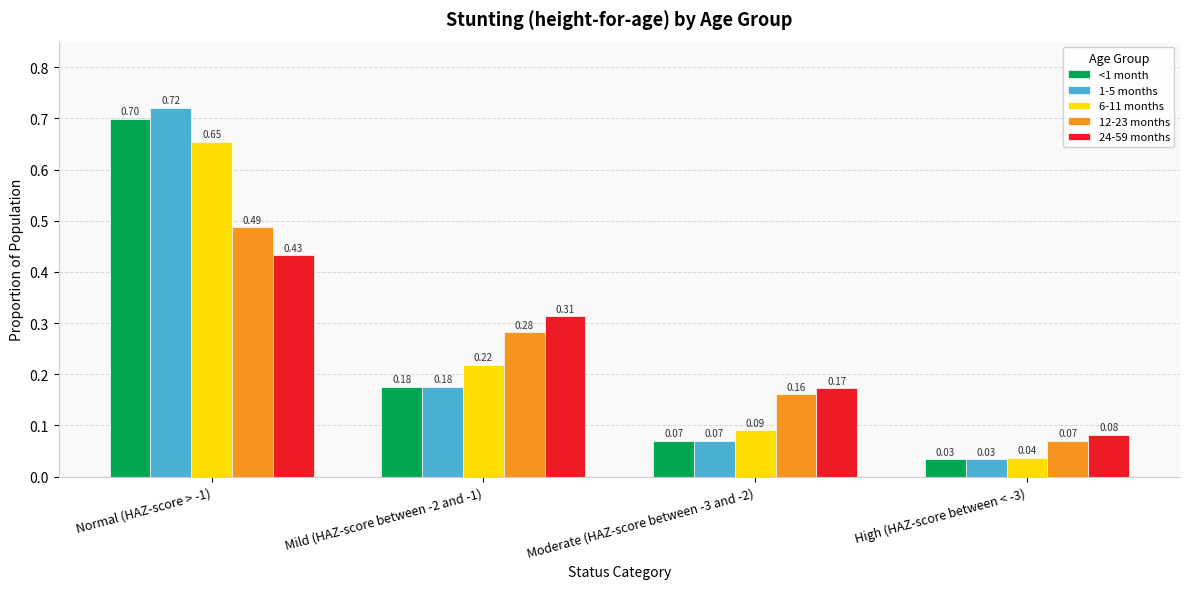

What is the sum of the 1-5 months values at Normal (HAZ-score > -1) and Mild (HAZ-score between -2 and -1)?

0.9